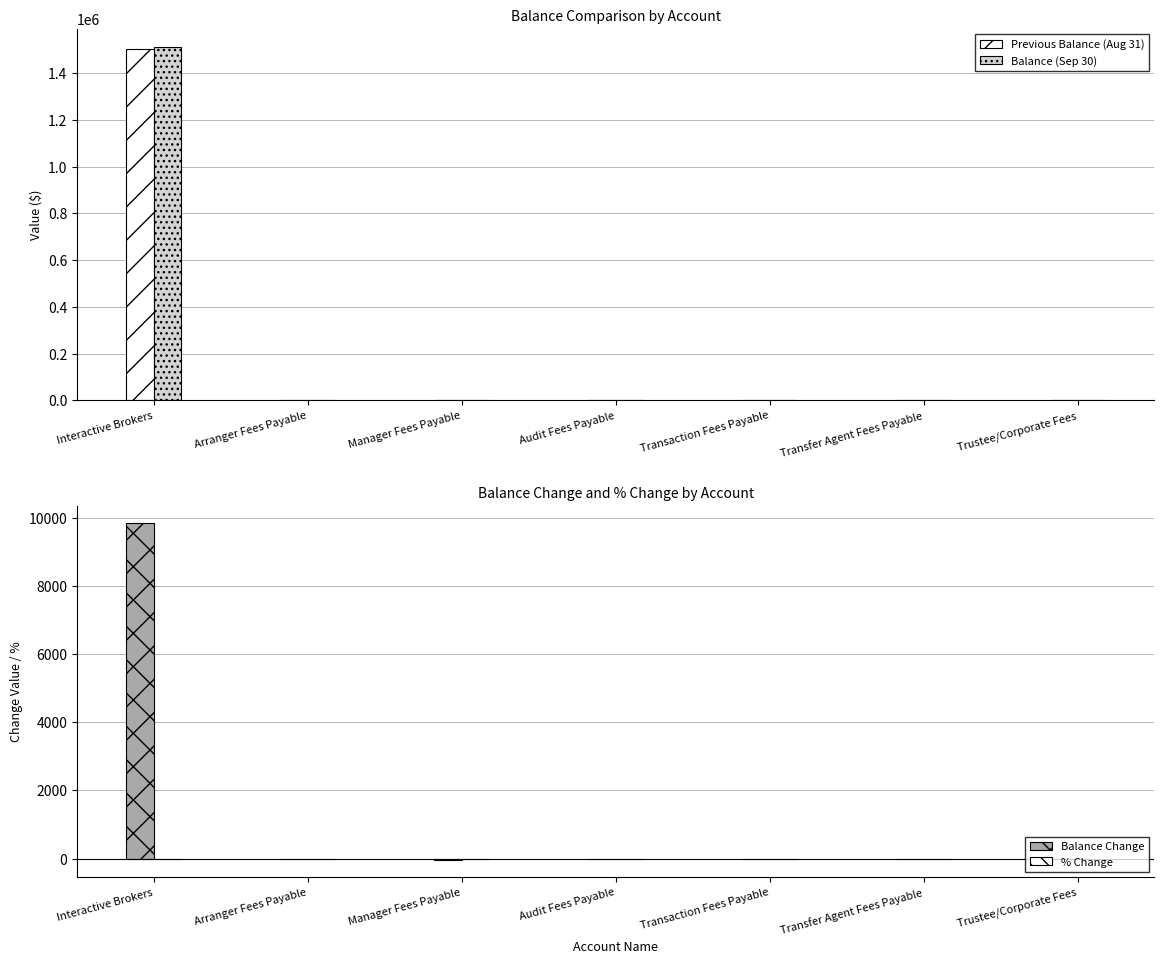

Between Transaction Fees Payable and Trustee/Corporate Fees, which series saw the biggest shift?

Previous Balance (Aug 31)